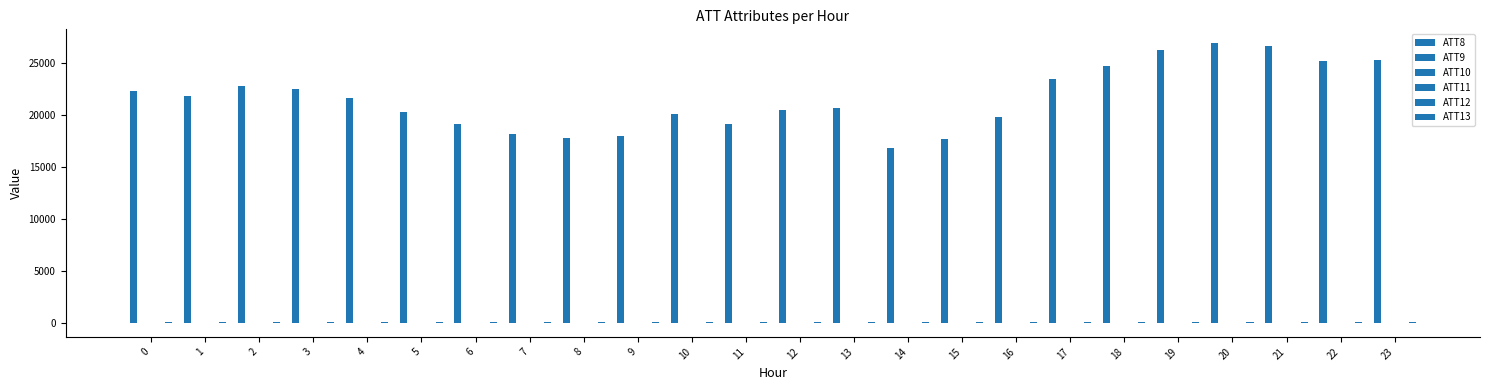

What is the value of the ATT10 bar at the 20th from the left?

-10.0